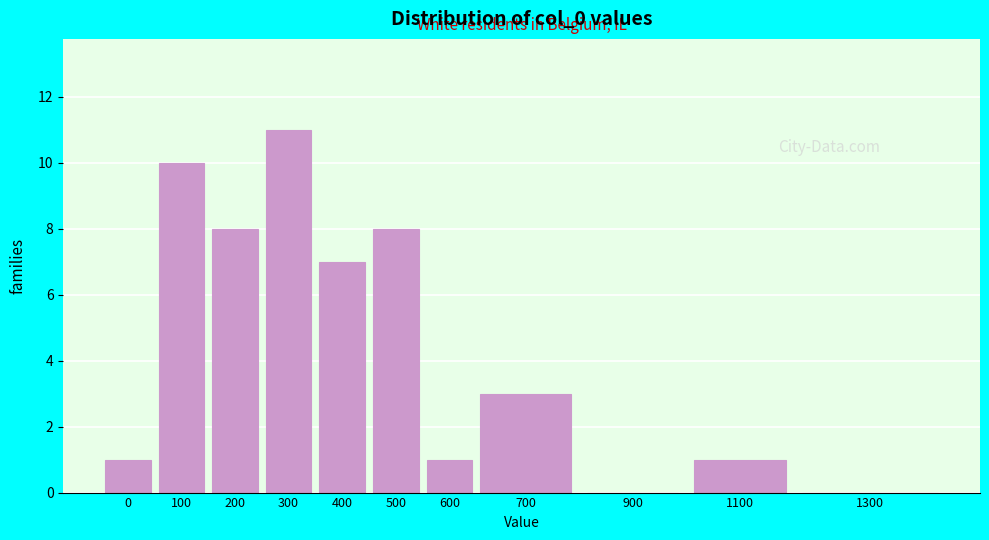

Reading left to right, extract all data points from this chart.

0=1	100=10	200=8	300=11	400=7	500=8	600=1	700=3	900=0	1100=1	1300=0